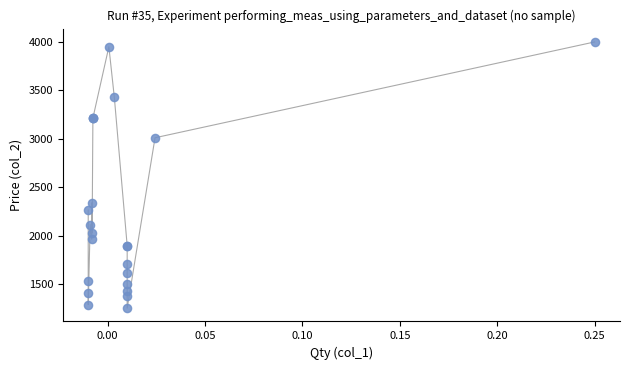

What Y value in the scatter plot is closest to 2625?

2340.0